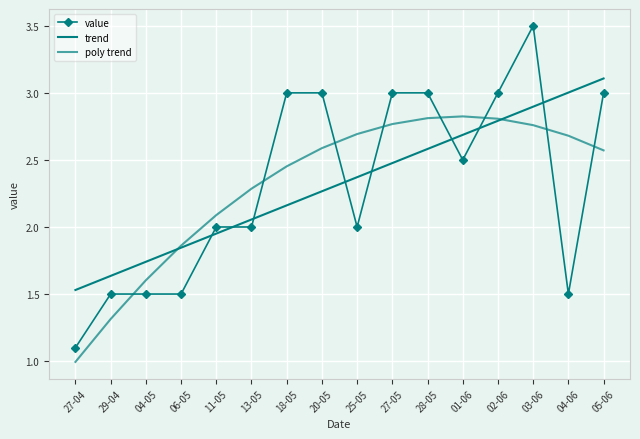

What is the label of the 6th point from the left?

13-05